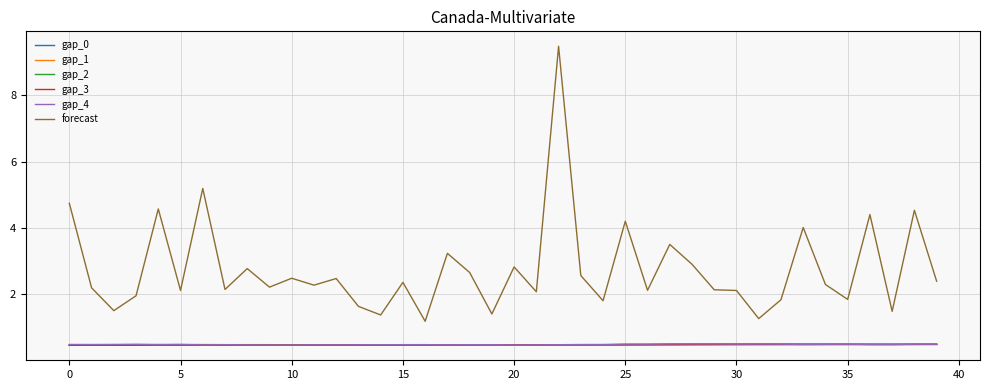

True or false: forecast and gap_3 cross at least once.

False